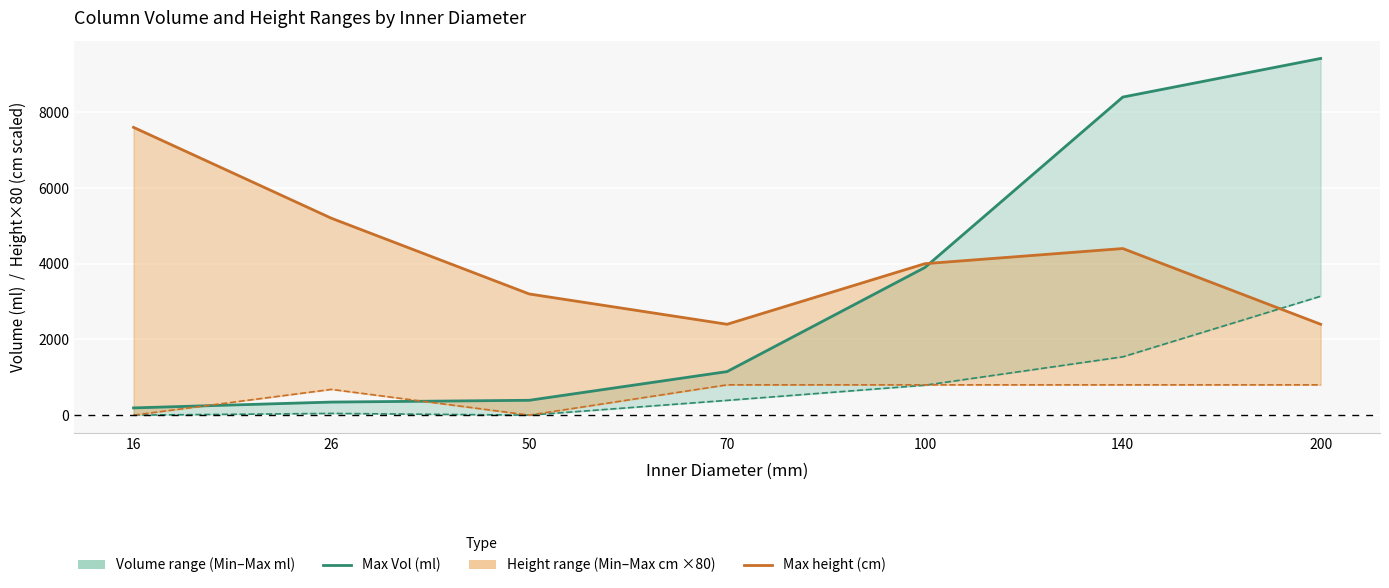

At which category is the sum across all series the highest?

140